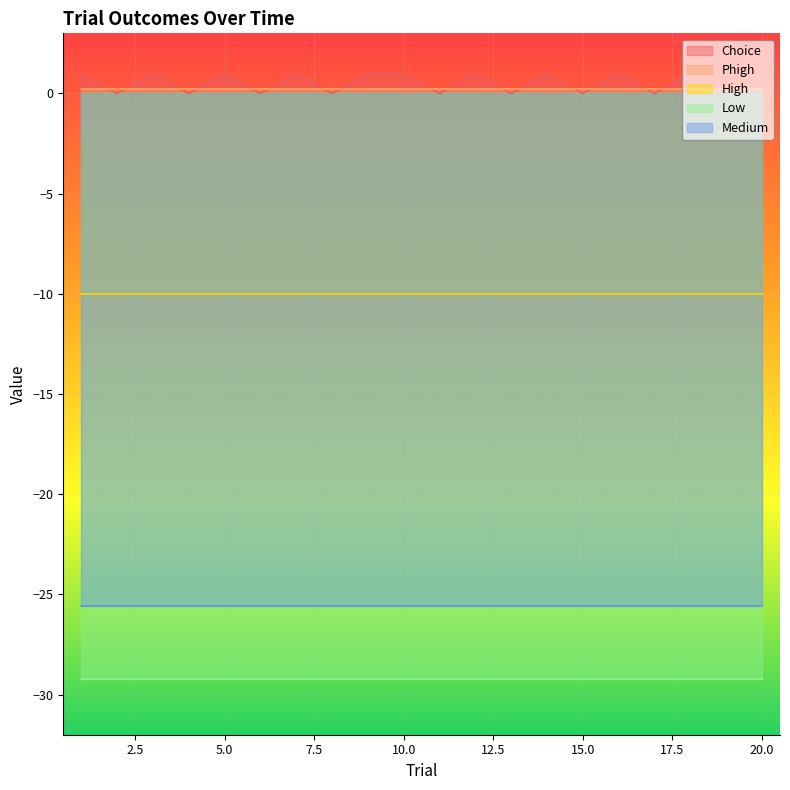

What is the difference between the highest and lowest values at 18?

30.2